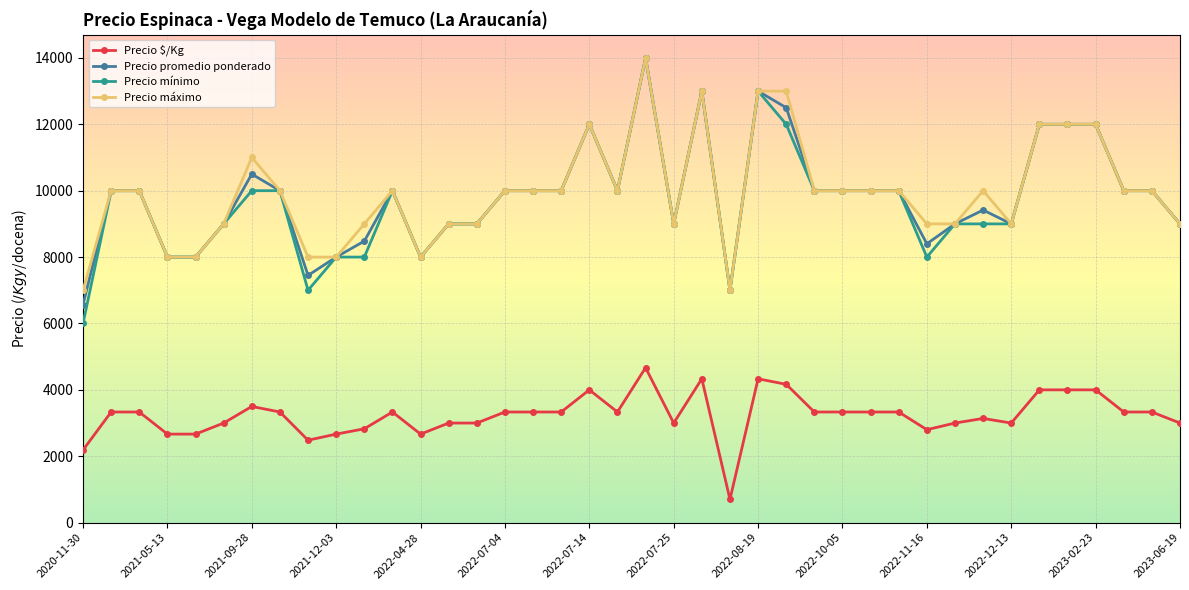

Which series has the largest range (max minus min)?

Precio mínimo